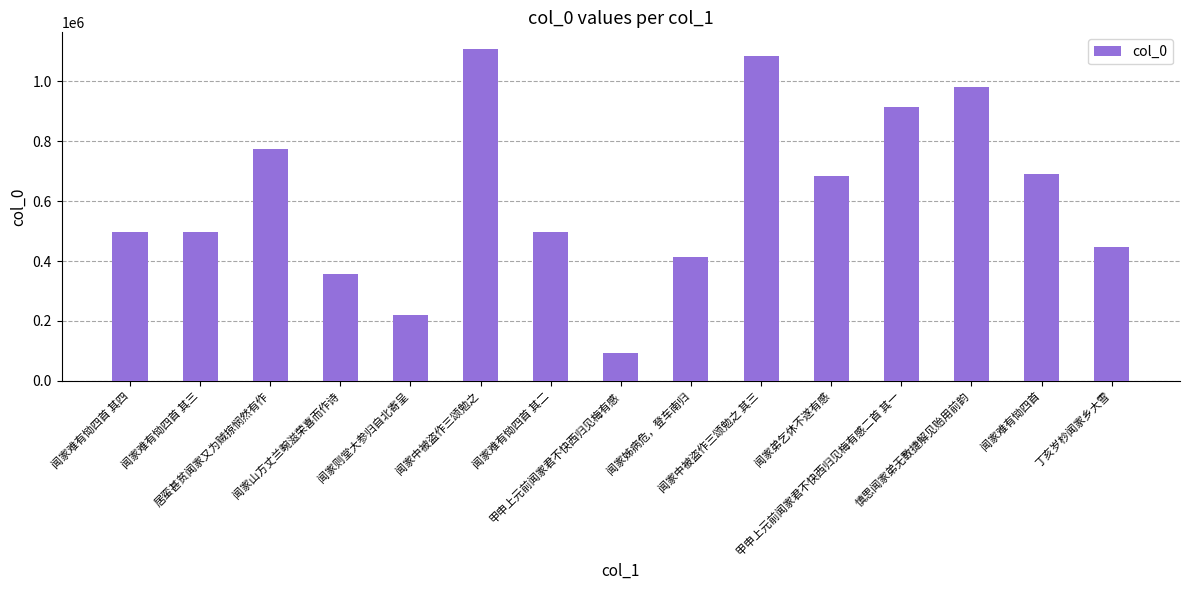

What is the approximate value at 闻家弟乞休不遂有感, to the nearest 10?

683550